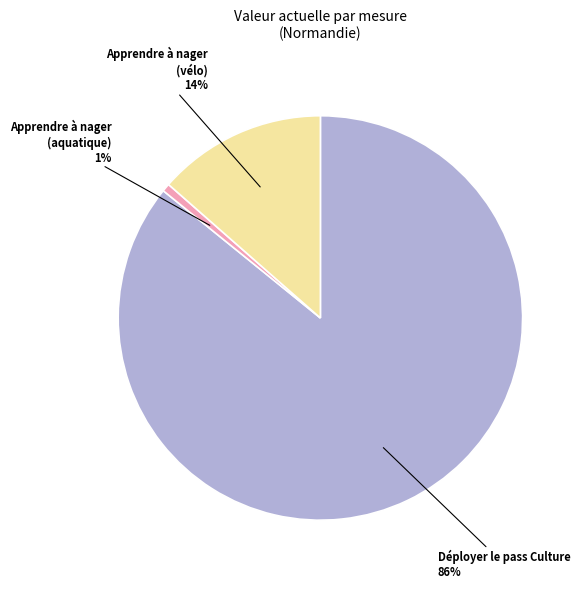

Does any single category account for the majority?

Yes